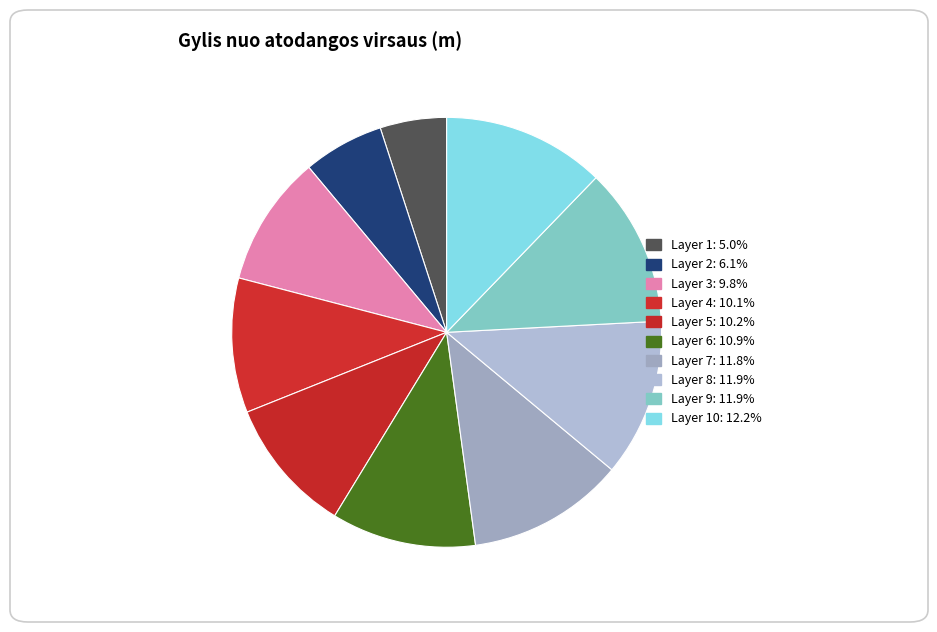

Which slice is the largest?

10